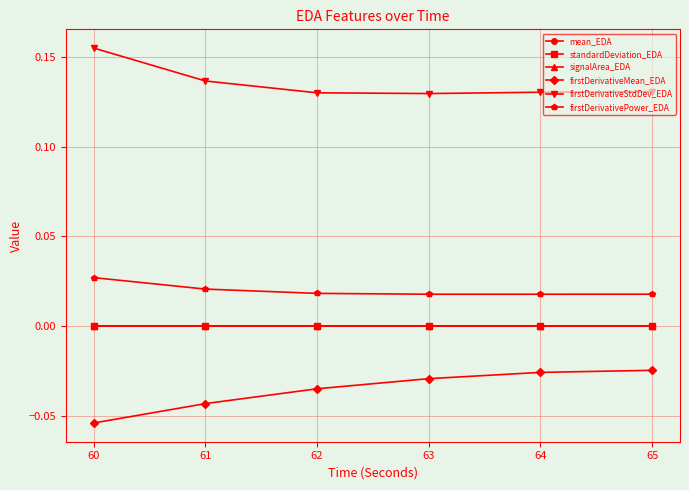

Which series changed the most between 62 and 65?

firstDerivativeMean_EDA